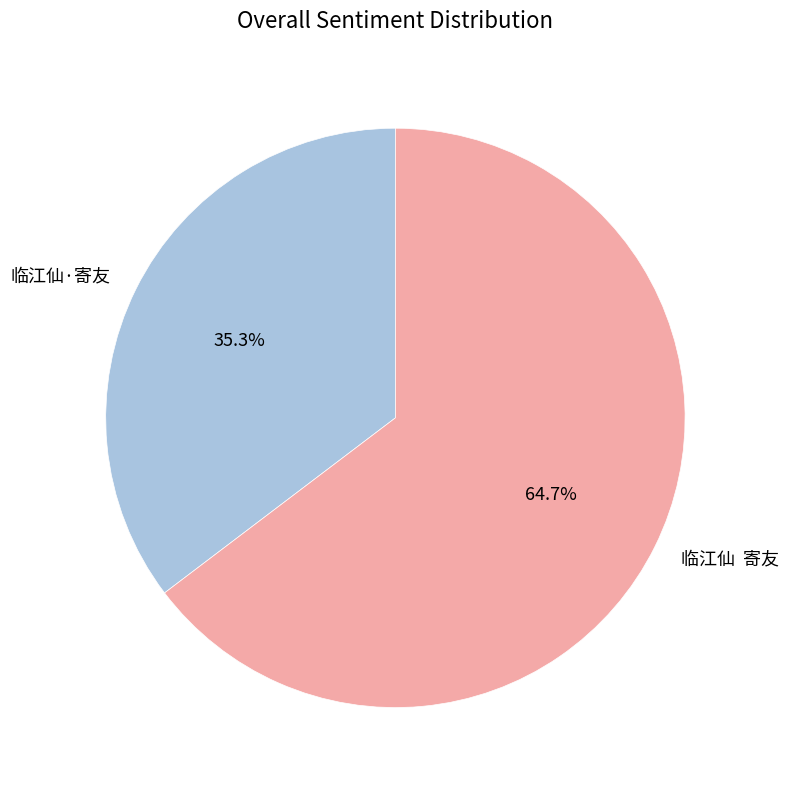

What is the majority slice?

临江仙 寄友